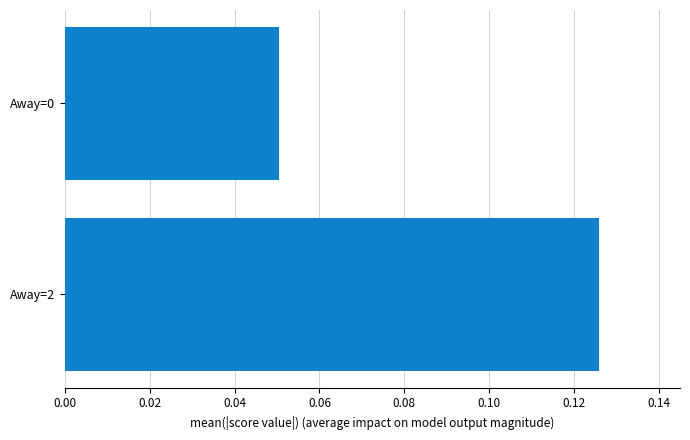

Is it true that the value at Away=0 is 0.0?

False